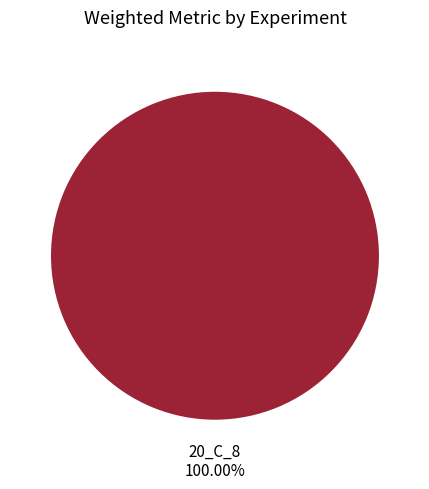

Which category accounts for the majority?

20_C_8